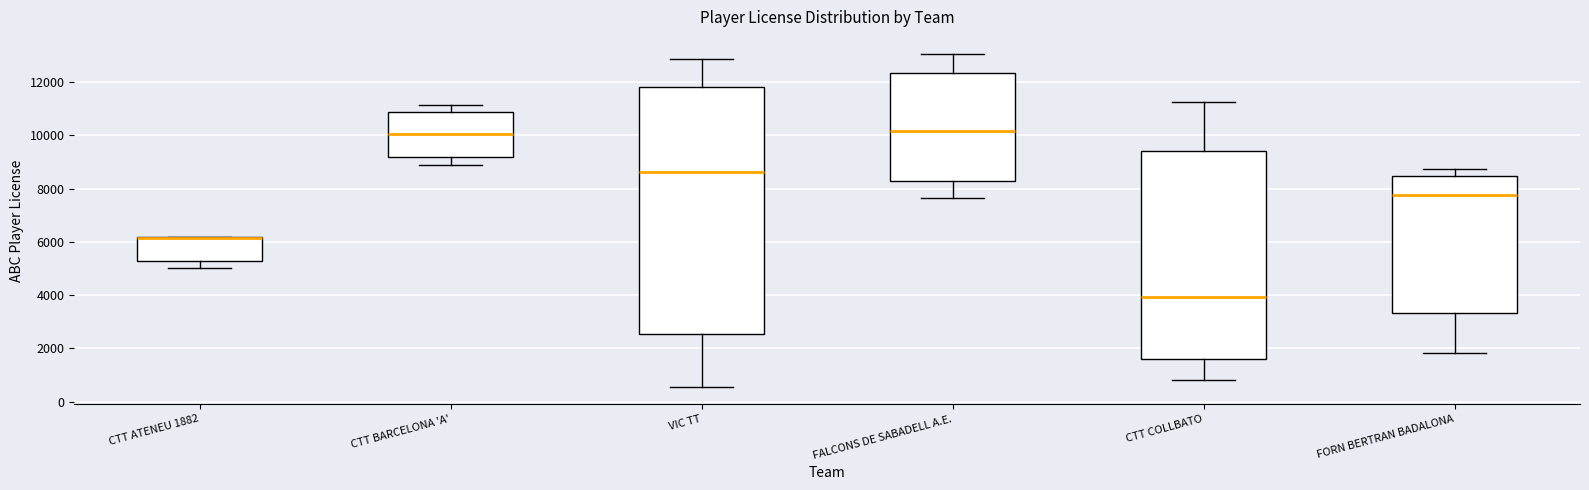

Reading left to right, read every box against the y-axis: the position of its median line, the range the box covers, and the ends of its whiskers. The values are not printed on the chart, so give them approximately, as read against the axis.

CTT ATENEU 1882: median 6200 (drawn on the box's upper edge), box 5200 to 6200, whiskers 5000 to 6200
CTT BARCELONA 'A': median 10000, box 9200 to 10800, whiskers 8800 to 11200
VIC TT: median 8600, box 2600 to 11800, whiskers 600 to 12800
FALCONS DE SABADELL A.E.: median 10200, box 8200 to 12400, whiskers 7600 to 13000
CTT COLLBATO: median 4000, box 1600 to 9400, whiskers 800 to 11200
FORN BERTRAN BADALONA: median 7800, box 3400 to 8400, whiskers 1800 to 8800